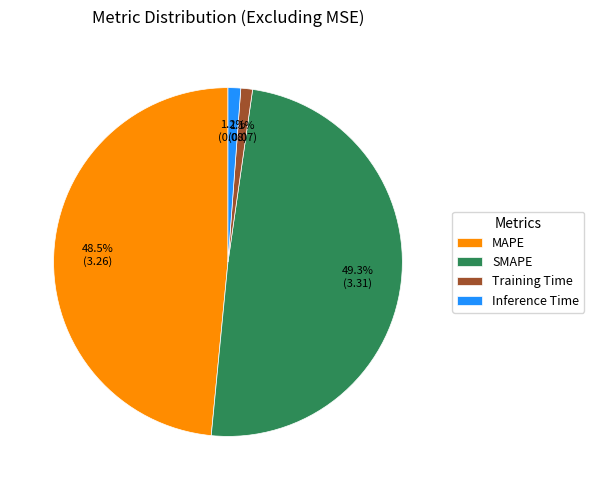

How many segments does this pie chart have?

4